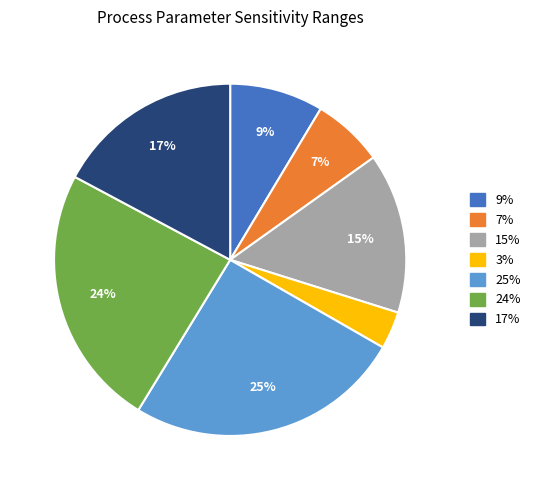

Is there any slice that represents more than half of the pie?

No